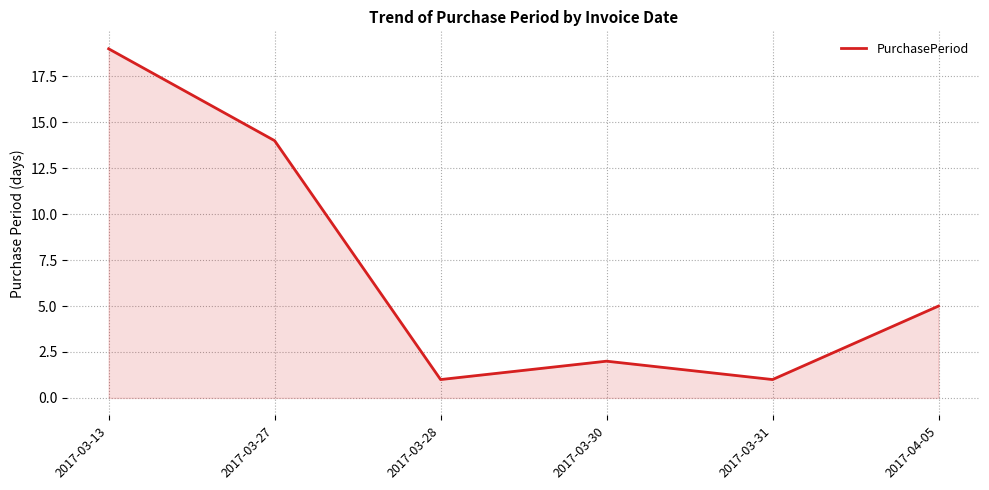

At which category does the chart reach its peak across all series?

2017-03-13